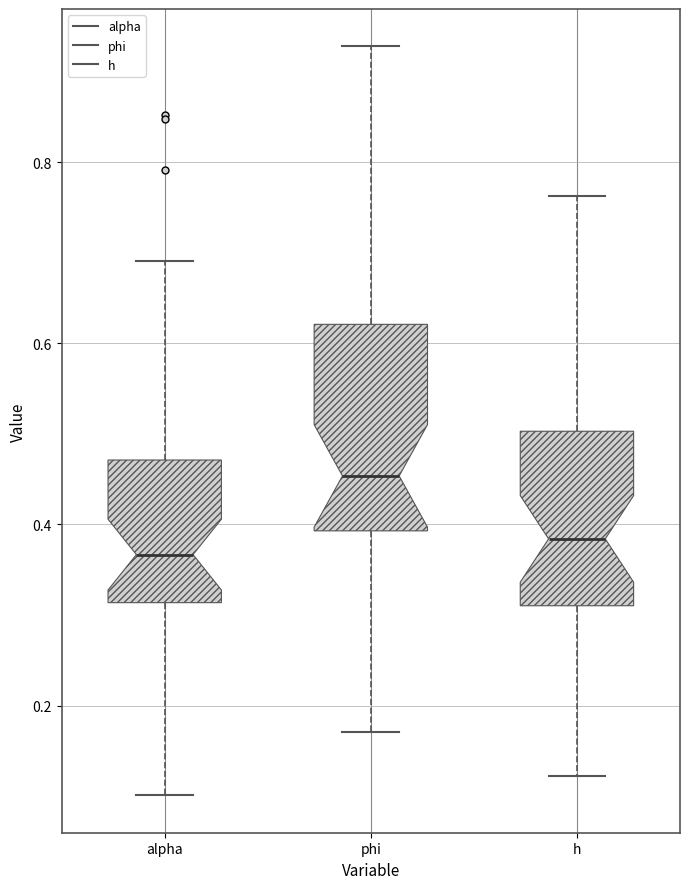

Comparing the boxes themselves (not the whiskers), which one is the tallest?

phi